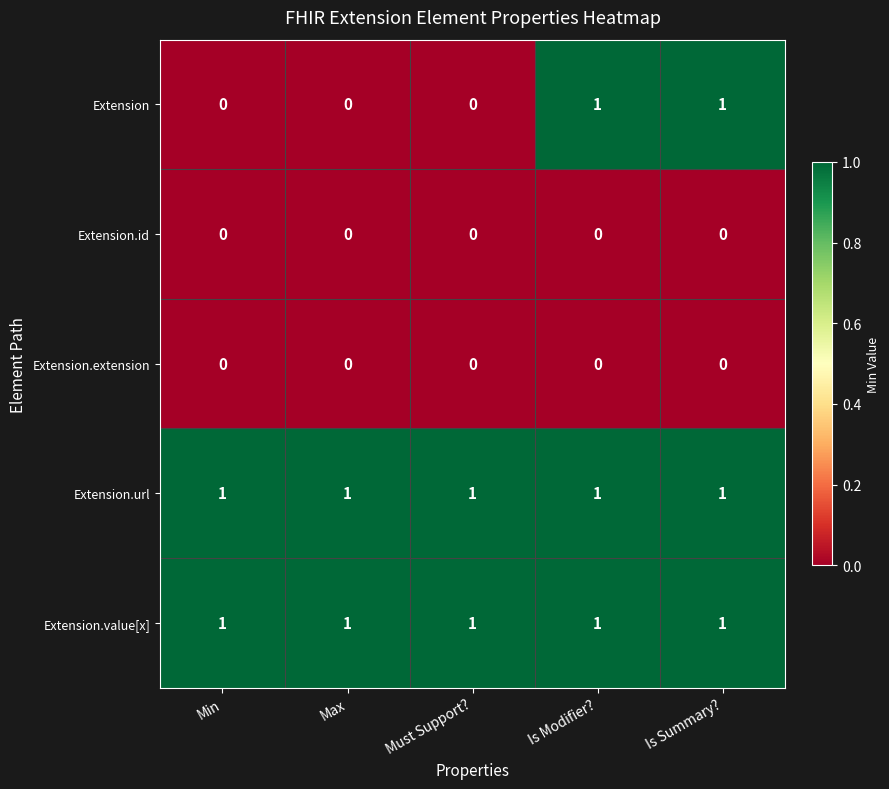

What is the sum of all Extension.url values?

5